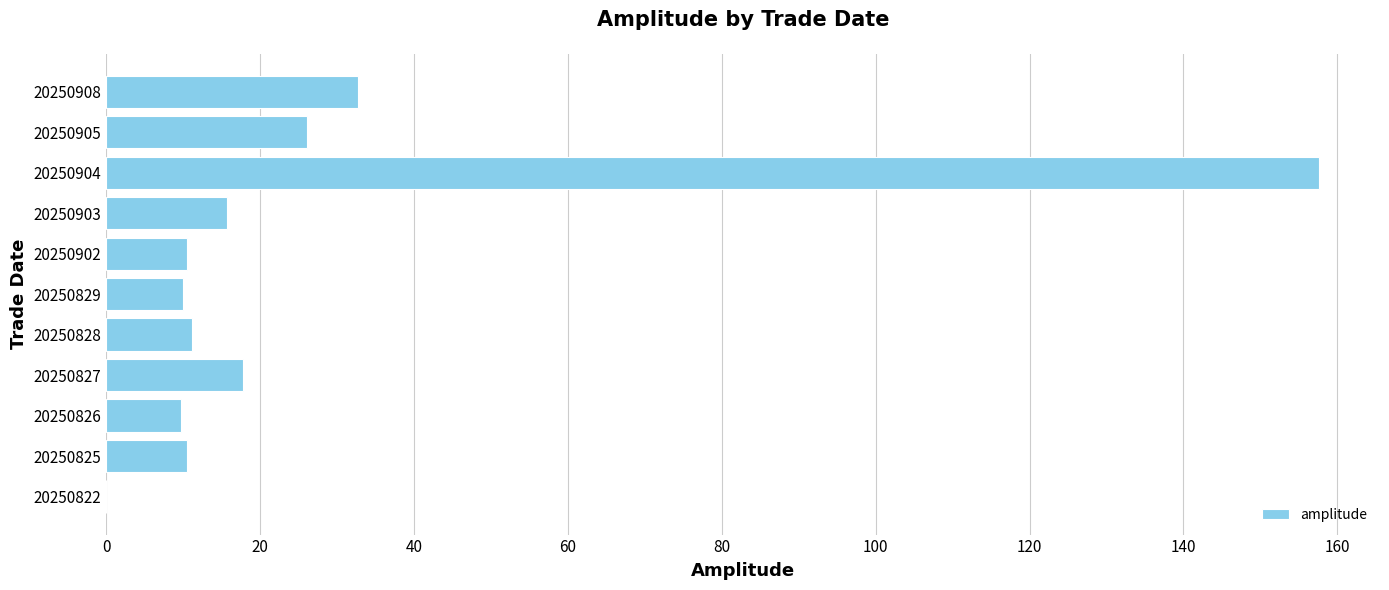

What is the ratio of the value at 20250828 to the value at 20250827?

0.6